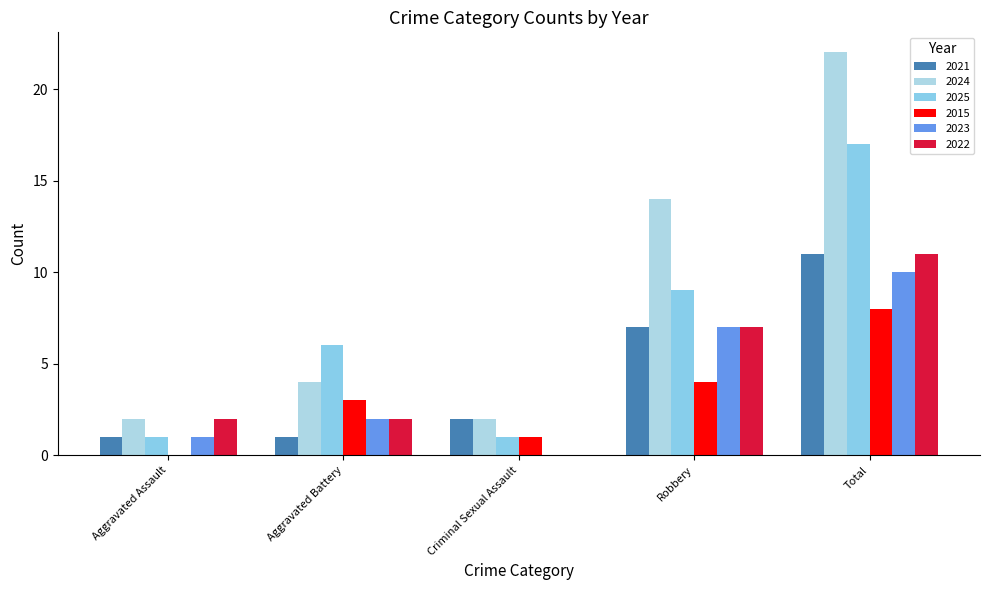

Where does the 2015 series first go above 3?

Robbery